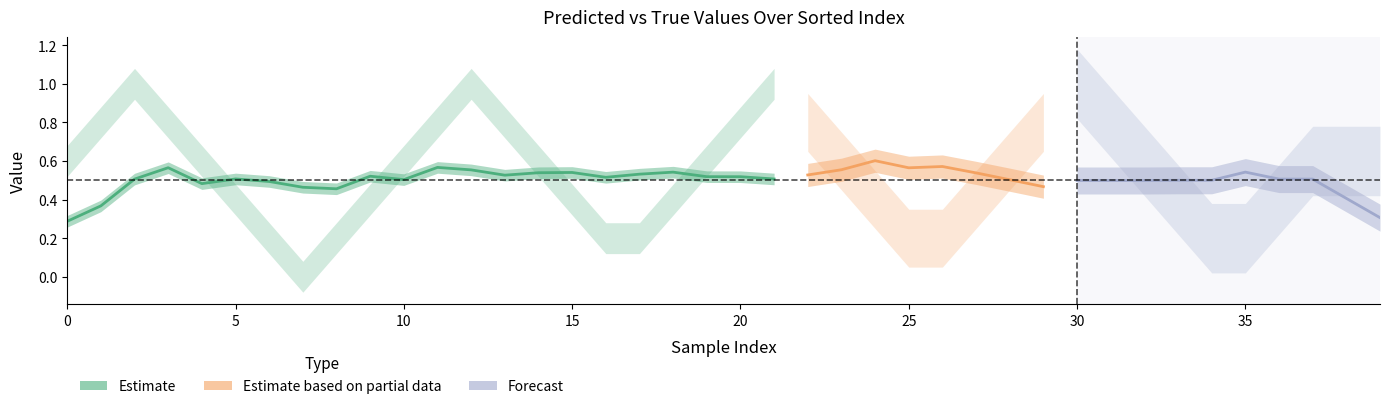

What is the difference between the highest and lowest values at 39?

0.5